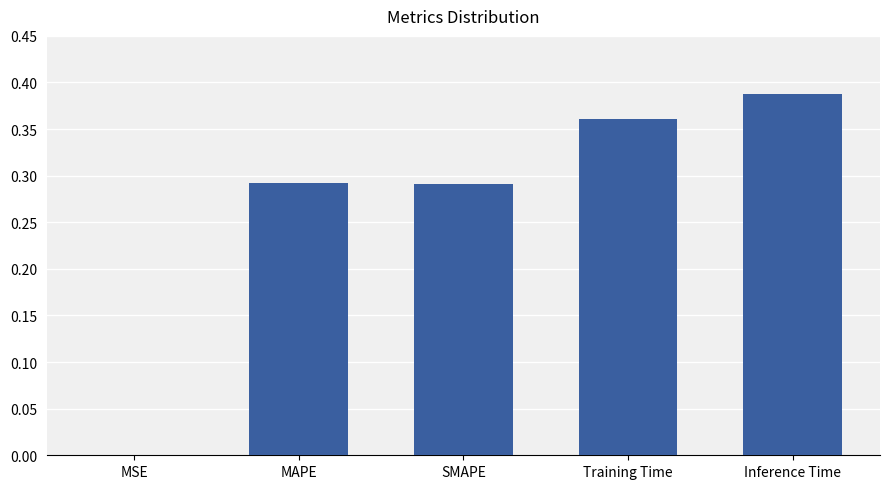

Is it true that the value at Inference Time is 0.2?

False